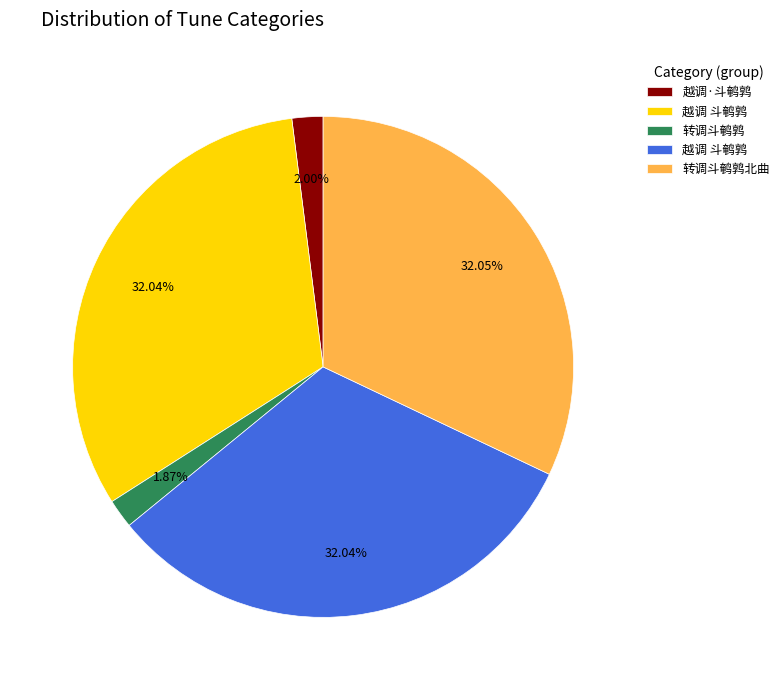

To the nearest percent, what is the difference between the largest and smallest slice percentages?

30%